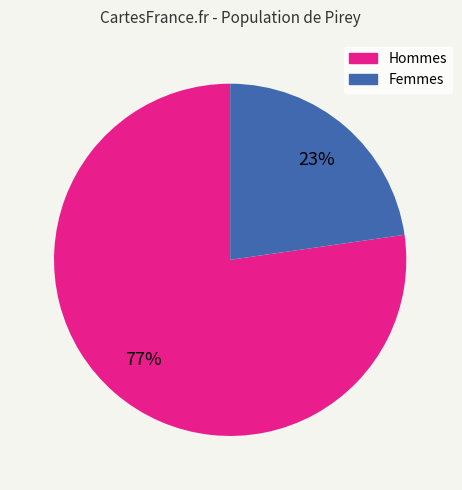

Is there any slice that represents more than half of the pie?

Yes